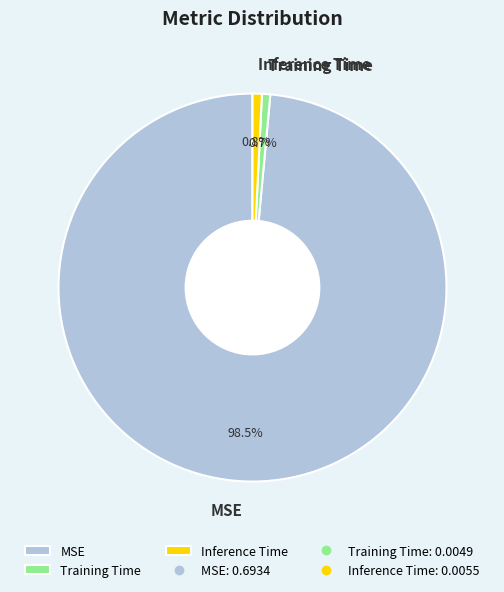

To the nearest percent, what is the difference between the largest and smallest slice percentages?

98%